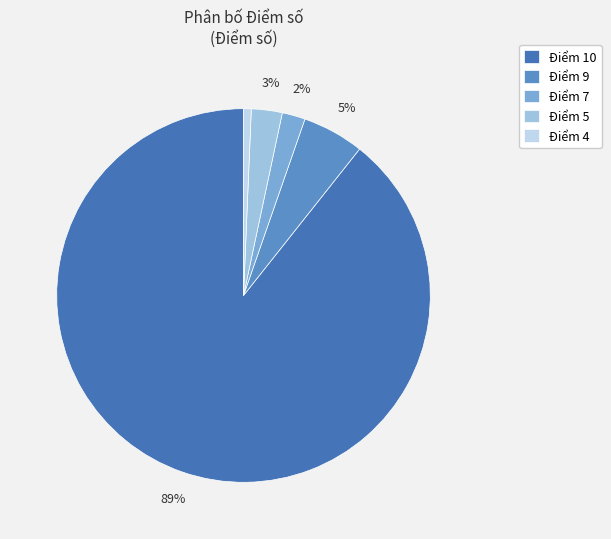

Approximately how many times larger is the value at Điểm 7 compared to Điểm 4?

3.0